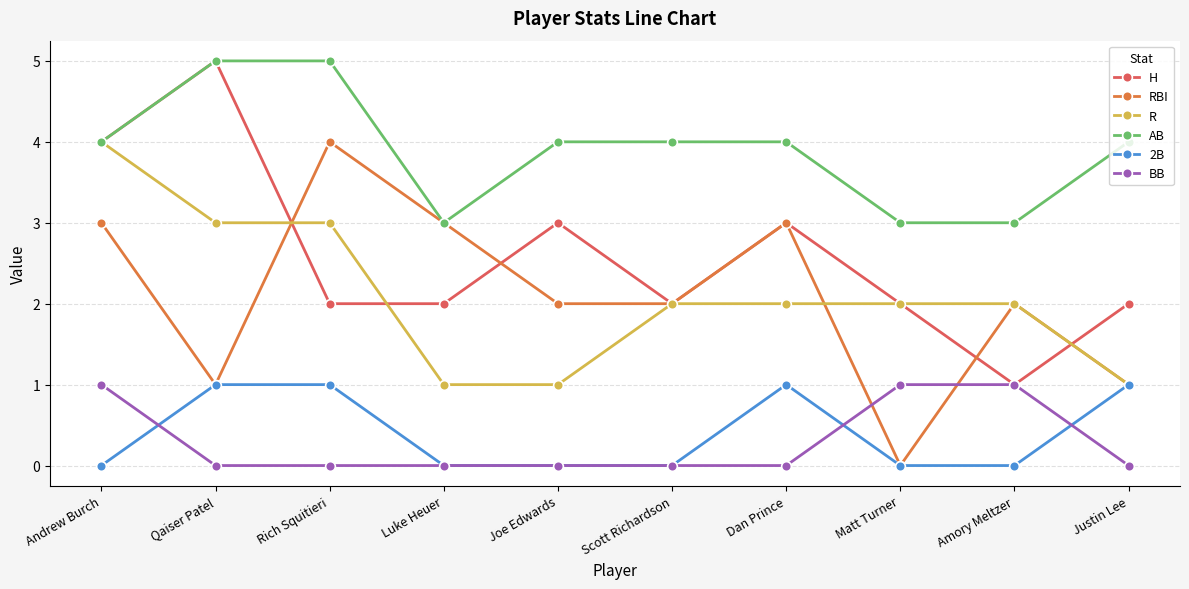

Reading left to right, list all the values displayed in this chart.

H: Andrew Burch=4	Qaiser Patel=5	Rich Squitieri=2	Luke Heuer=2	Joe Edwards=3	Scott Richardson=2	Dan Prince=3	Matt Turner=2	Amory Meltzer=1	Justin Lee=2
RBI: Andrew Burch=3	Qaiser Patel=1	Rich Squitieri=4	Luke Heuer=3	Joe Edwards=2	Scott Richardson=2	Dan Prince=3	Matt Turner=0	Amory Meltzer=2	Justin Lee=1
R: Andrew Burch=4	Qaiser Patel=3	Rich Squitieri=3	Luke Heuer=1	Joe Edwards=1	Scott Richardson=2	Dan Prince=2	Matt Turner=2	Amory Meltzer=2	Justin Lee=1
AB: Andrew Burch=4	Qaiser Patel=5	Rich Squitieri=5	Luke Heuer=3	Joe Edwards=4	Scott Richardson=4	Dan Prince=4	Matt Turner=3	Amory Meltzer=3	Justin Lee=4
2B: Andrew Burch=0	Qaiser Patel=1	Rich Squitieri=1	Luke Heuer=0	Joe Edwards=0	Scott Richardson=0	Dan Prince=1	Matt Turner=0	Amory Meltzer=0	Justin Lee=1
BB: Andrew Burch=1	Qaiser Patel=0	Rich Squitieri=0	Luke Heuer=0	Joe Edwards=0	Scott Richardson=0	Dan Prince=0	Matt Turner=1	Amory Meltzer=1	Justin Lee=0